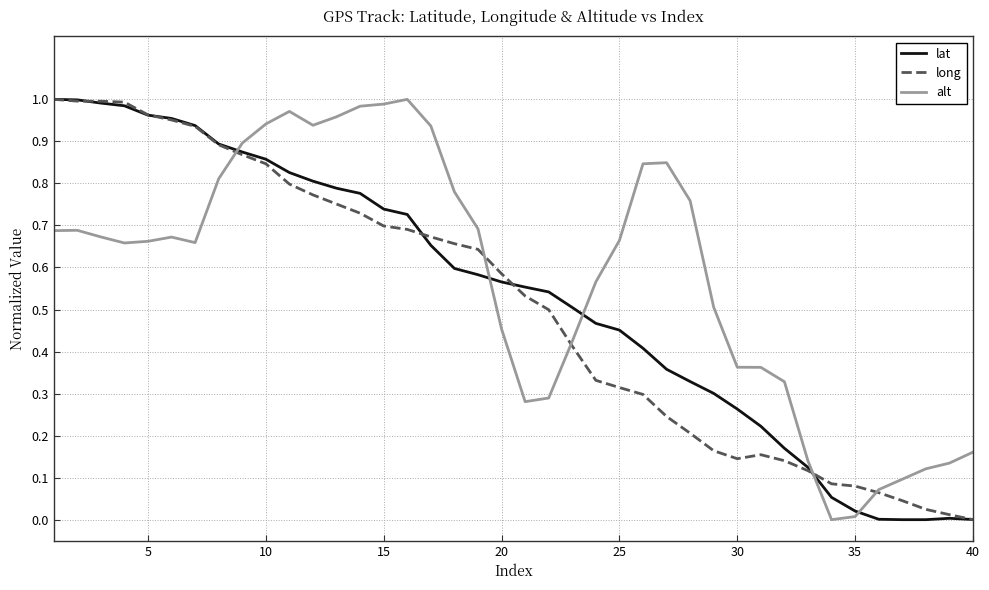

What are all the series names shown in the legend?

lat, long, alt